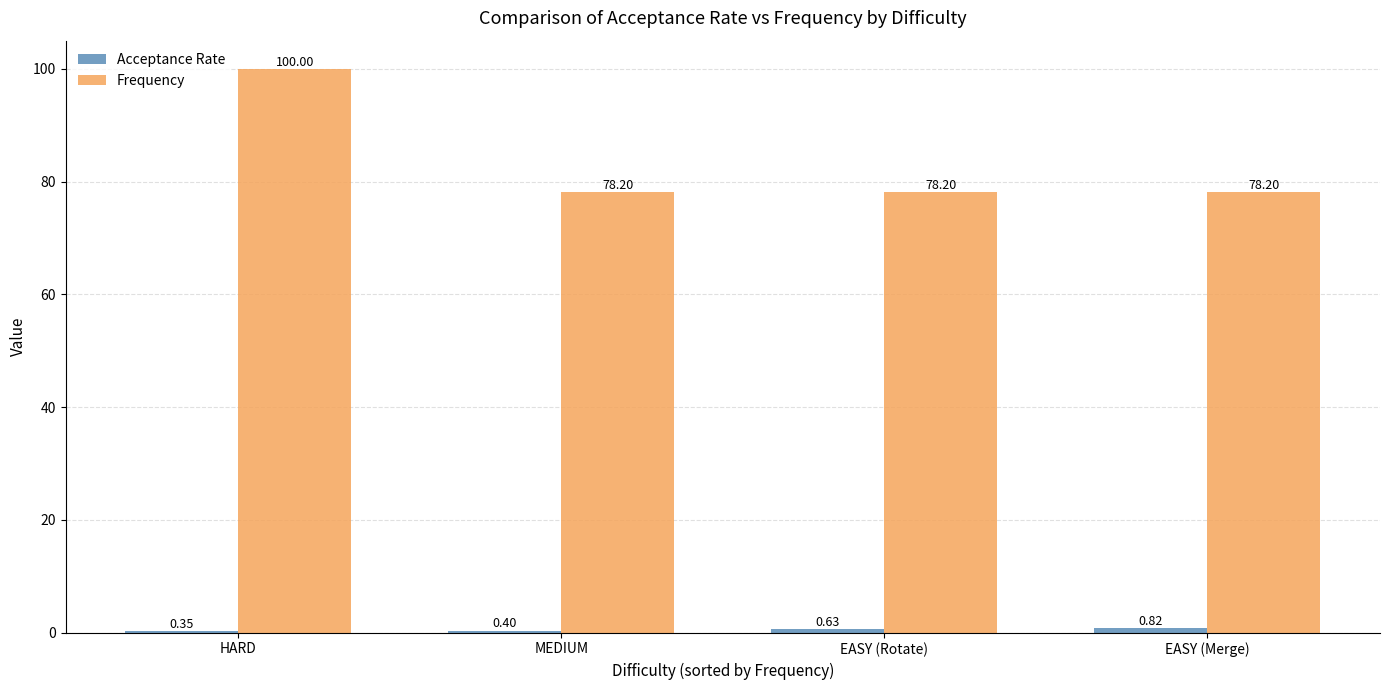

Which series has the largest range (max minus min)?

Frequency